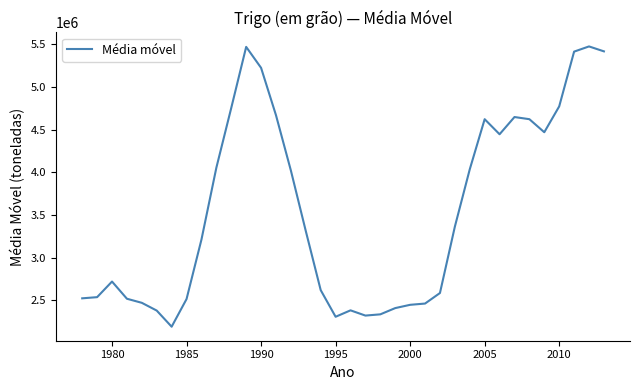

What is the difference between the maximum and minimum values?

3280858.2